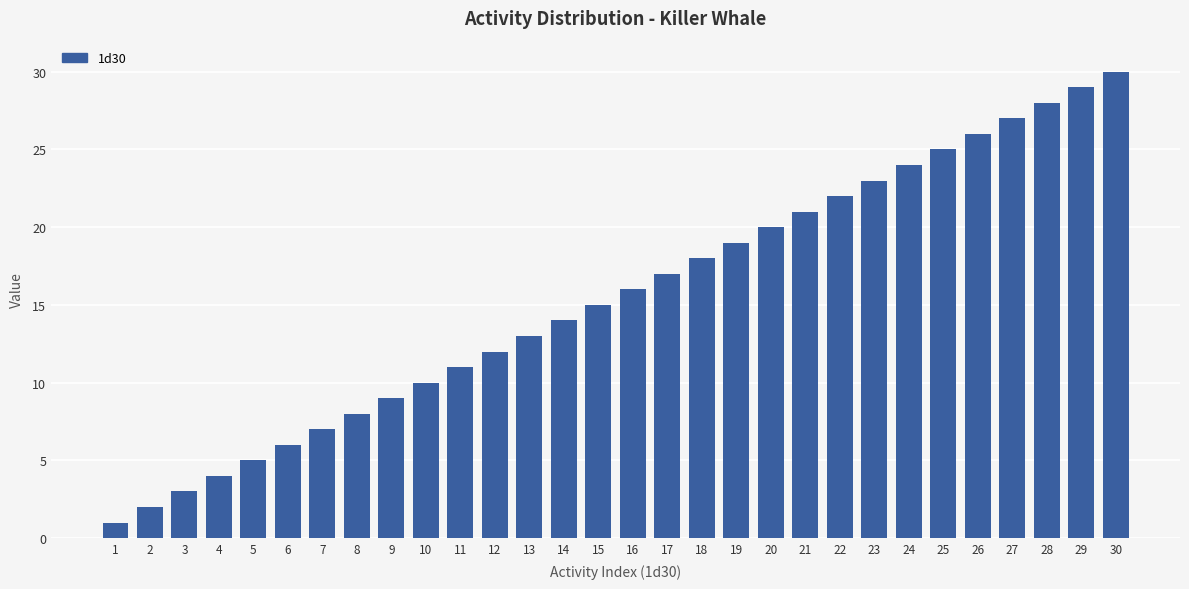

The value at 15 is 15. True or false?

True